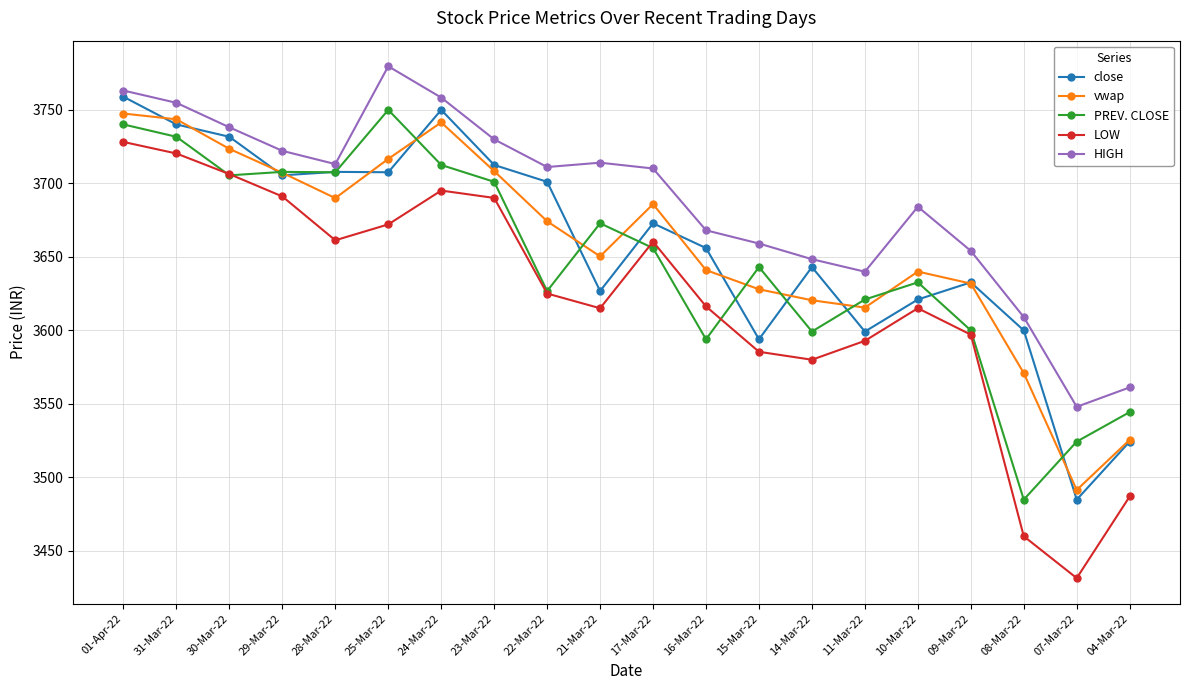

What is the sum of all HIGH values?

73764.5